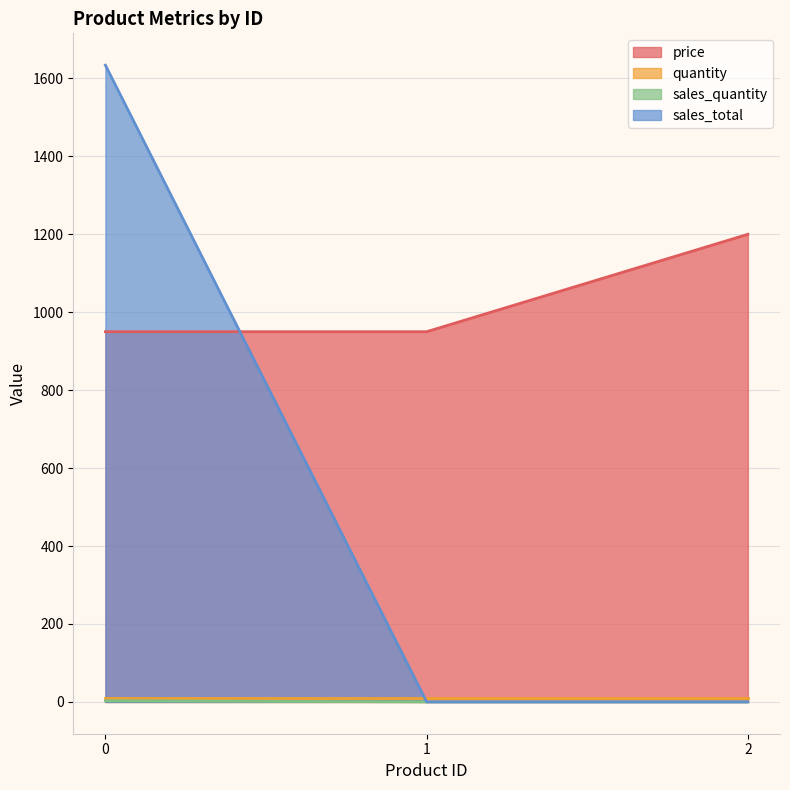

What is the maximum value shown in the chart?

1634